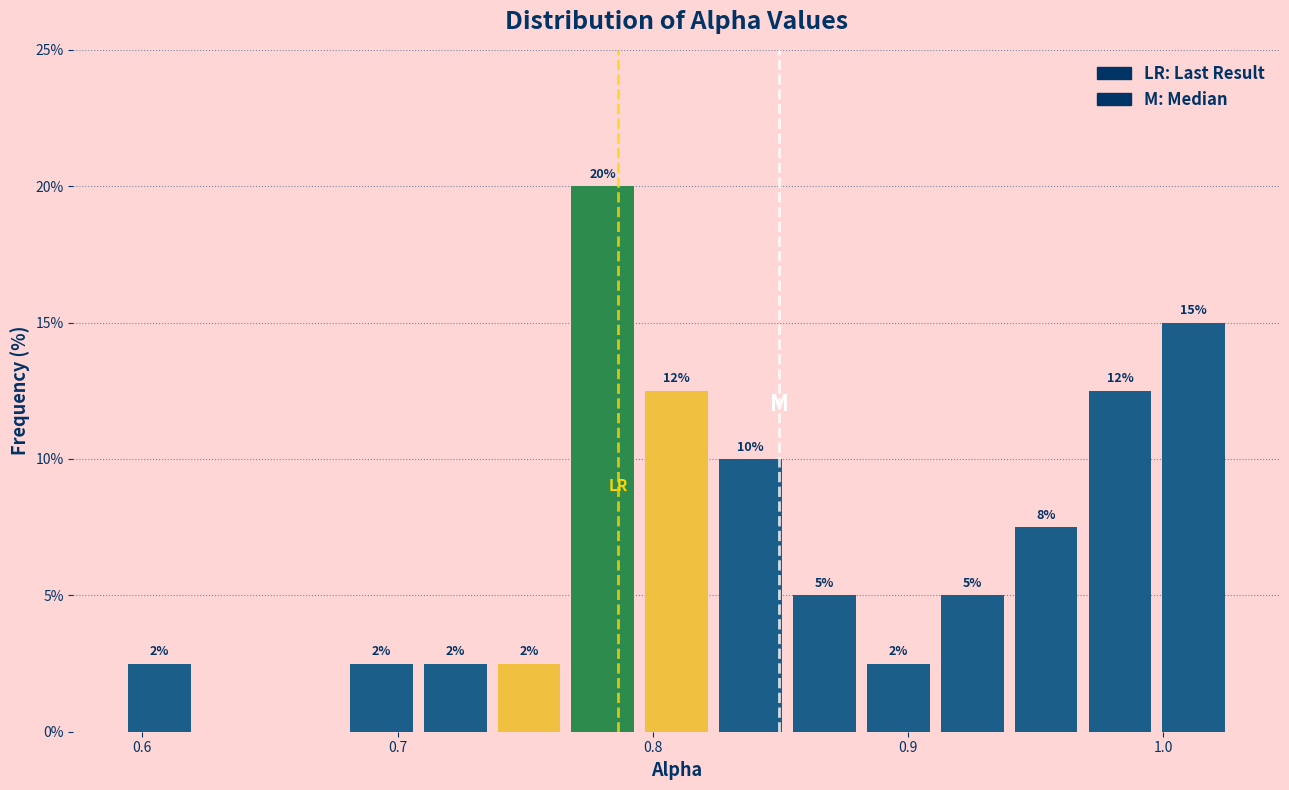

Around what value on the x-axis is the tallest bar? Give the approximate position of its centre, as read against the axis.

0.78